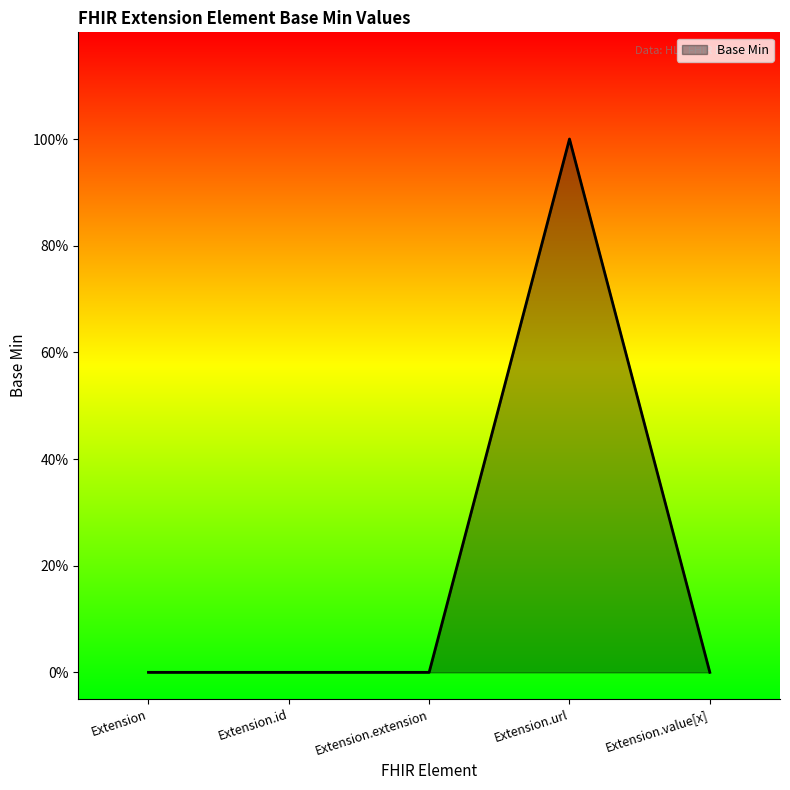

Between Extension.id and Extension.extension, which is larger?

Extension.id